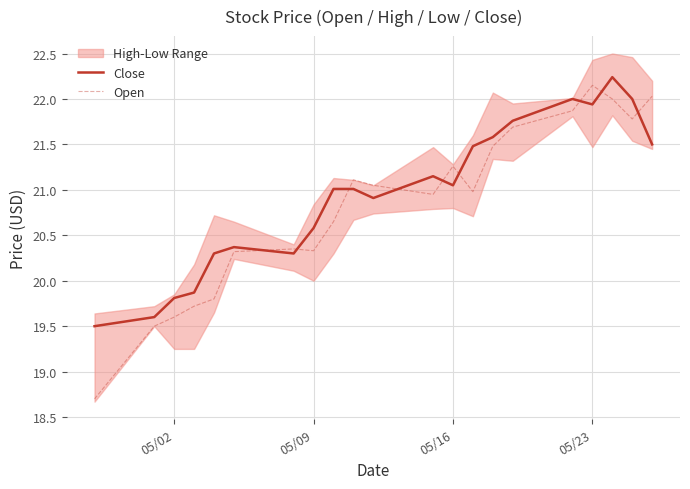

What is the minimum value for Open?

18.7